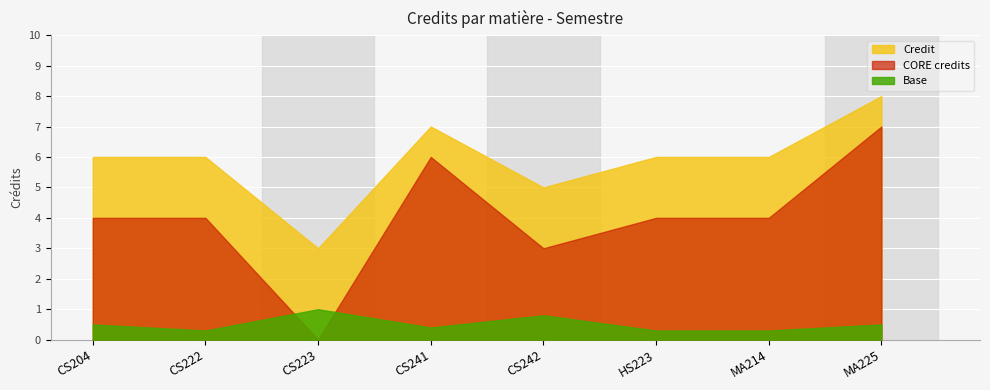

What is the difference between the values at MA214 and CS223?

3